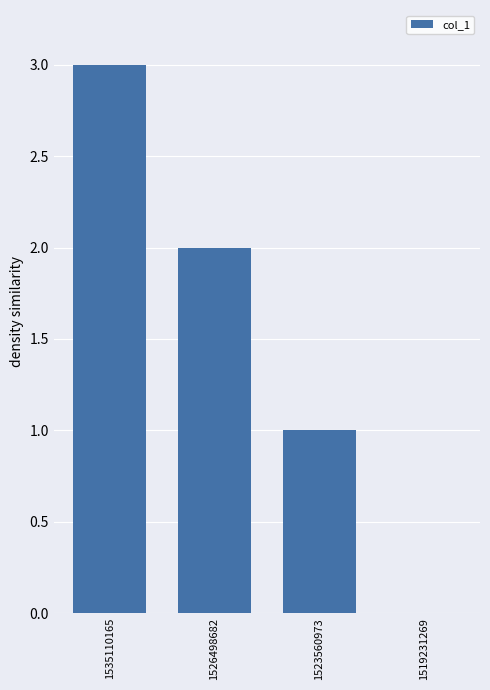

What is the maximum value shown in the chart?

3